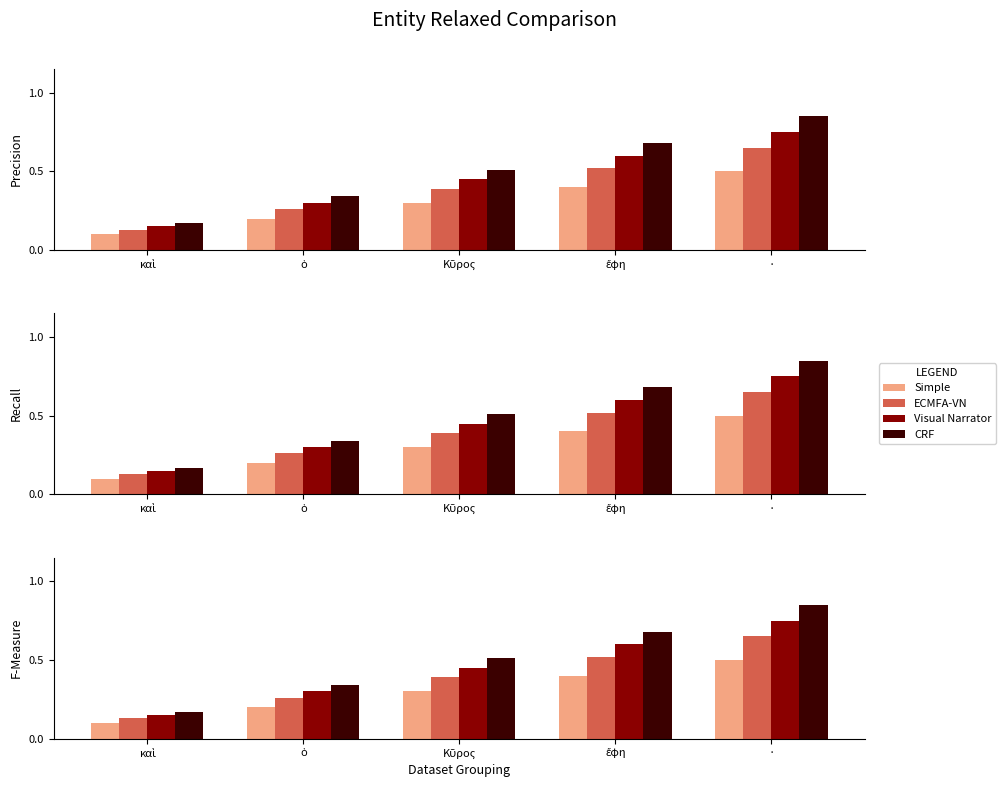

What is the highest value of the CRF series?

0.8